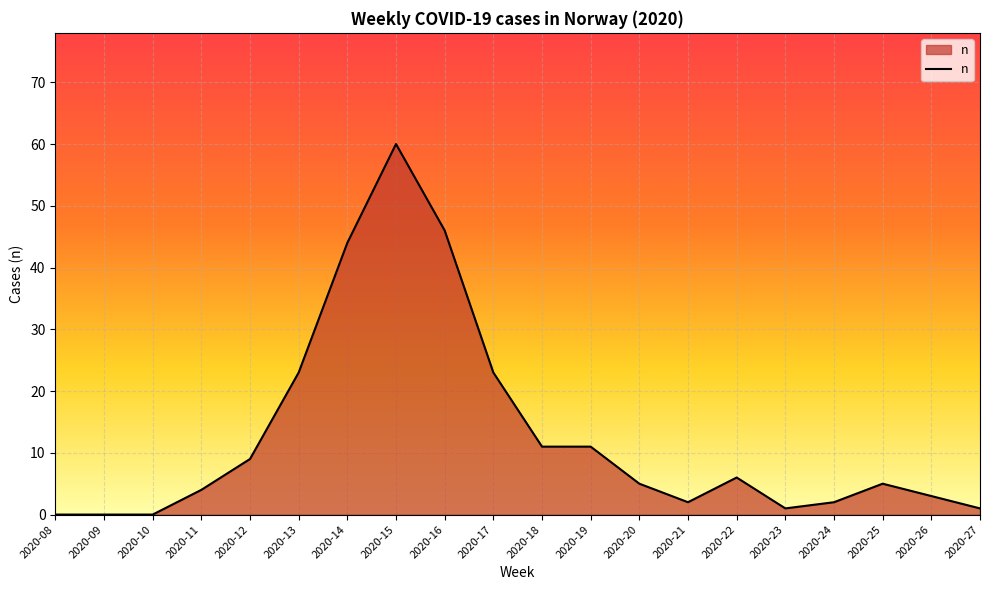

What is the average value?

13